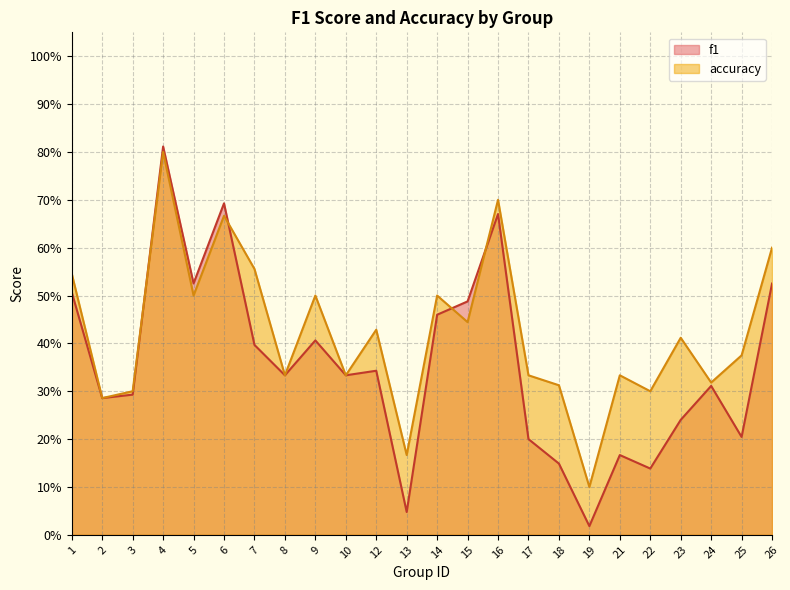

What is the difference between the f1 values at 2 and 13?

0.2